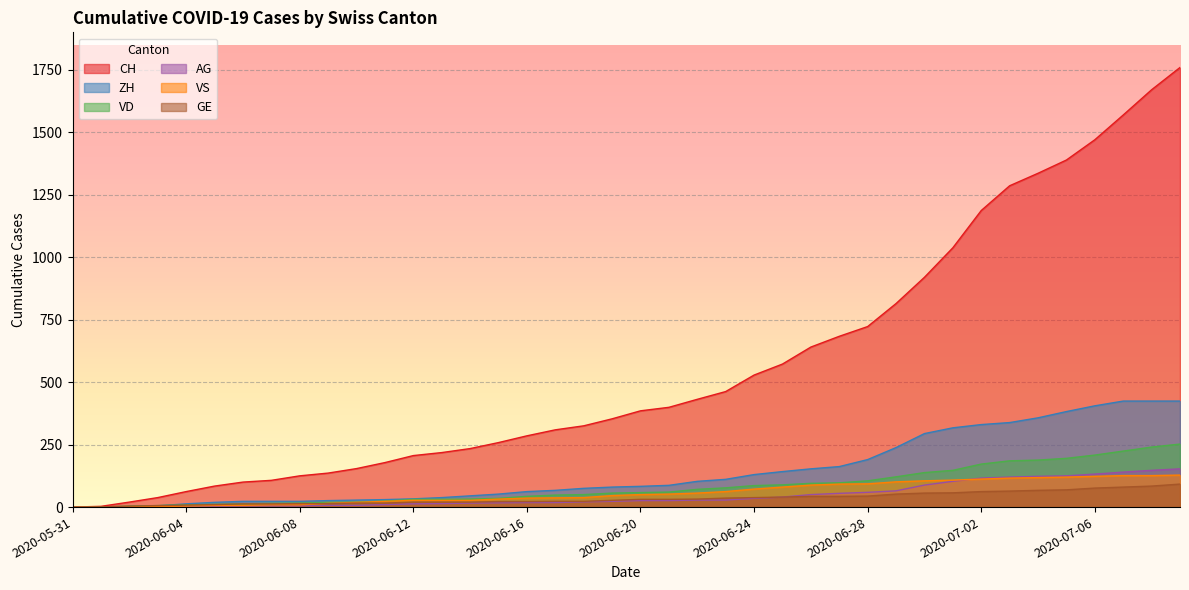

Count the number of categories in the chart.

40